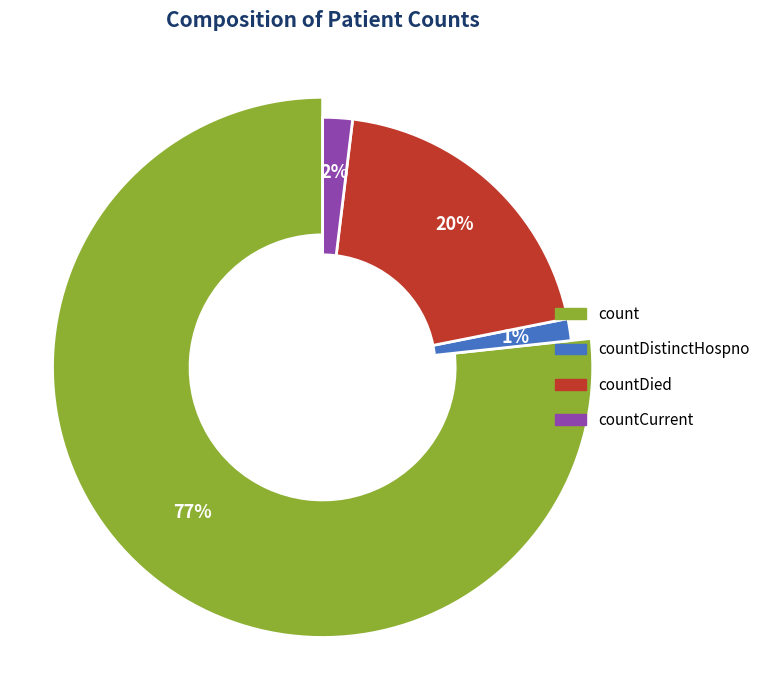

What percentage is NOT represented by countDistinctHospno?

98.6%